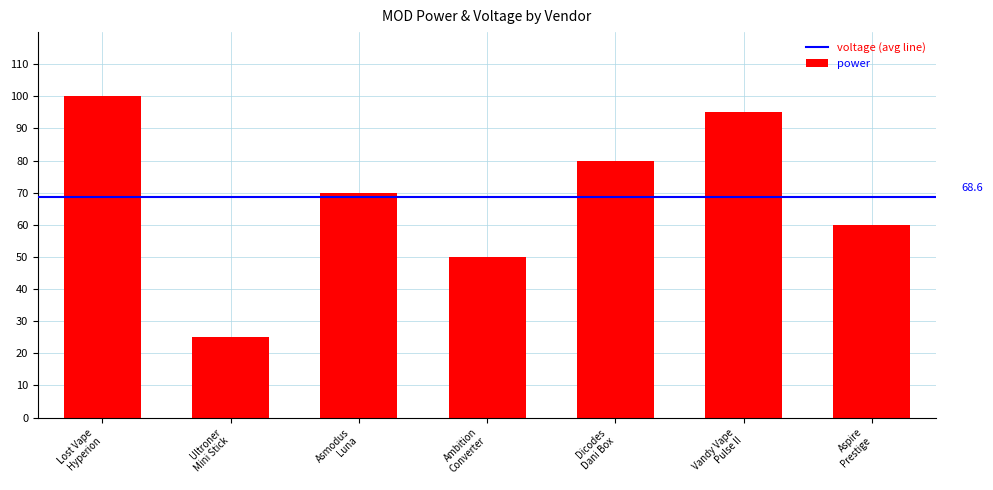

What is the difference between the maximum and minimum values?

75